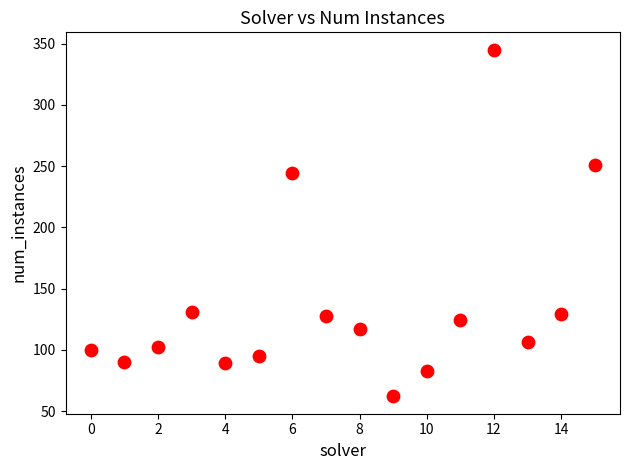

What Y value in the scatter plot is closest to 203?

244